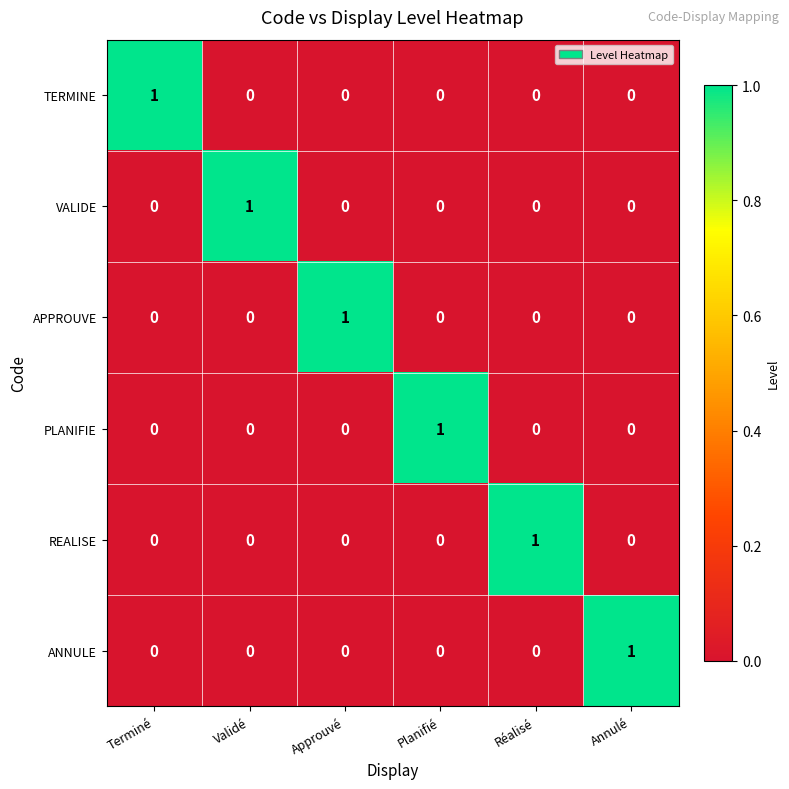

Is the value of VALIDE at Validé greater than the value of REALISE at Planifié?

Yes